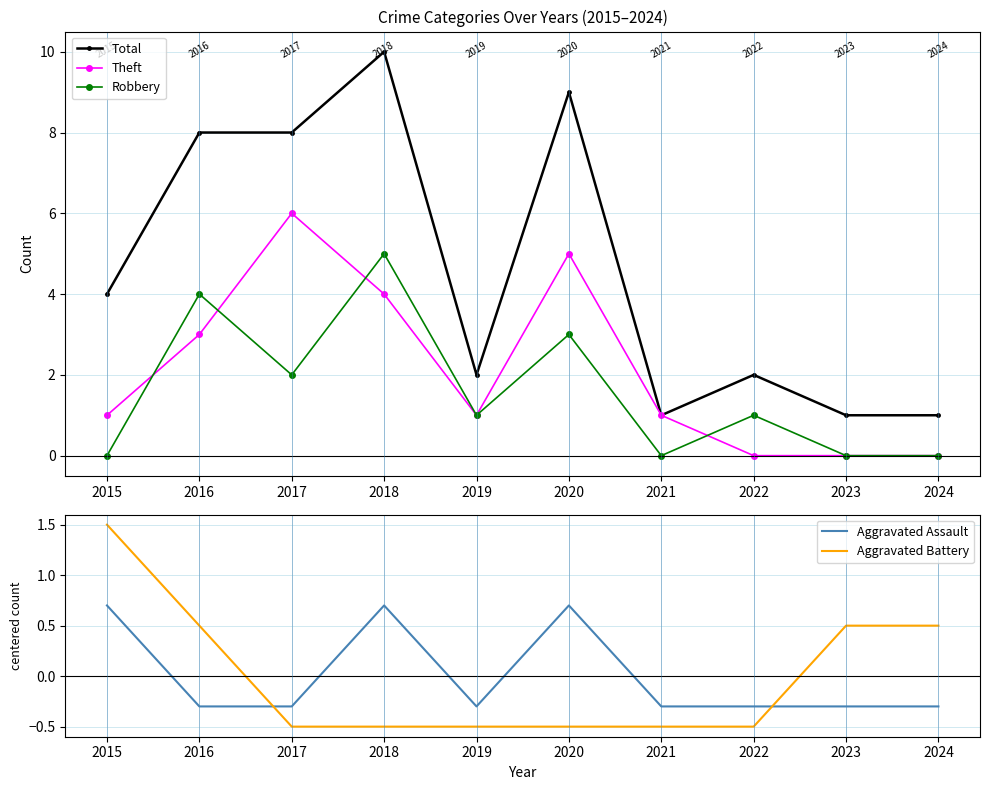

Where does the Robbery series first go above 1?

2016